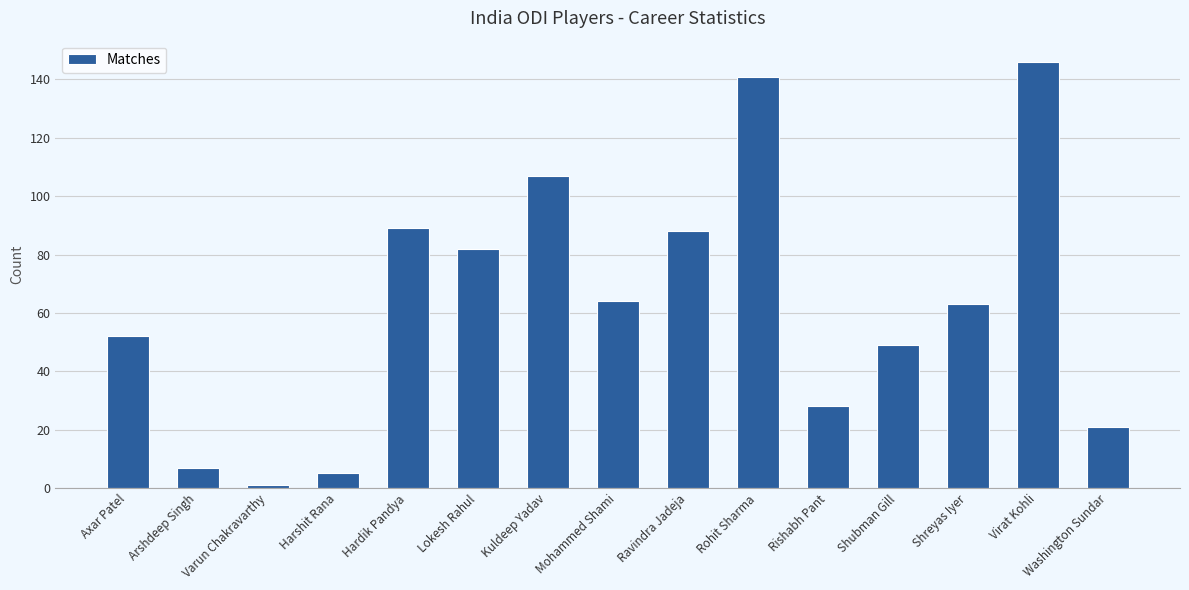

What is the sum of all values?

943